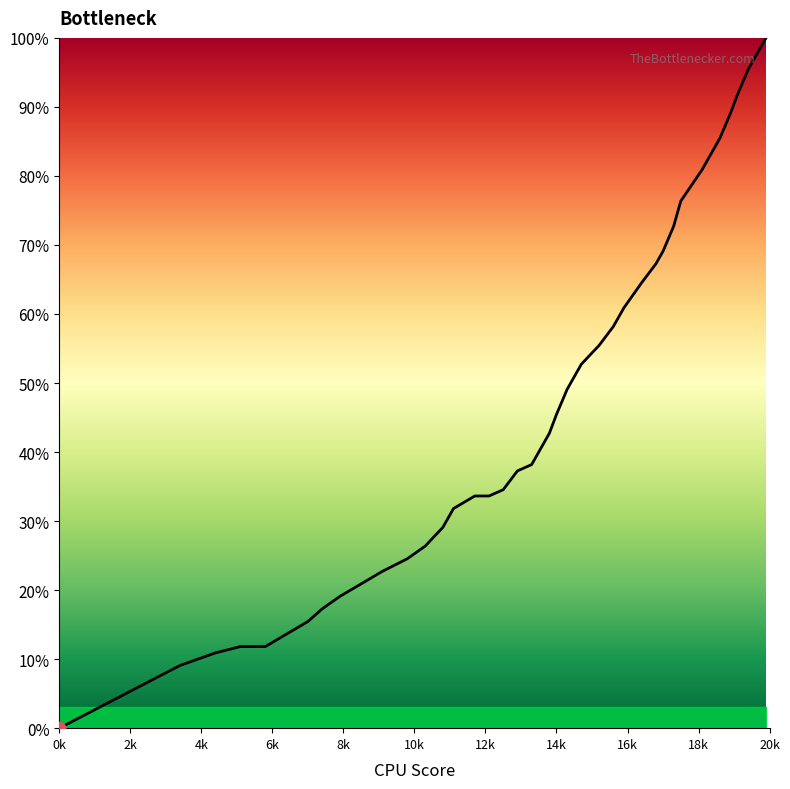

What is the greatest value displayed?

100.0